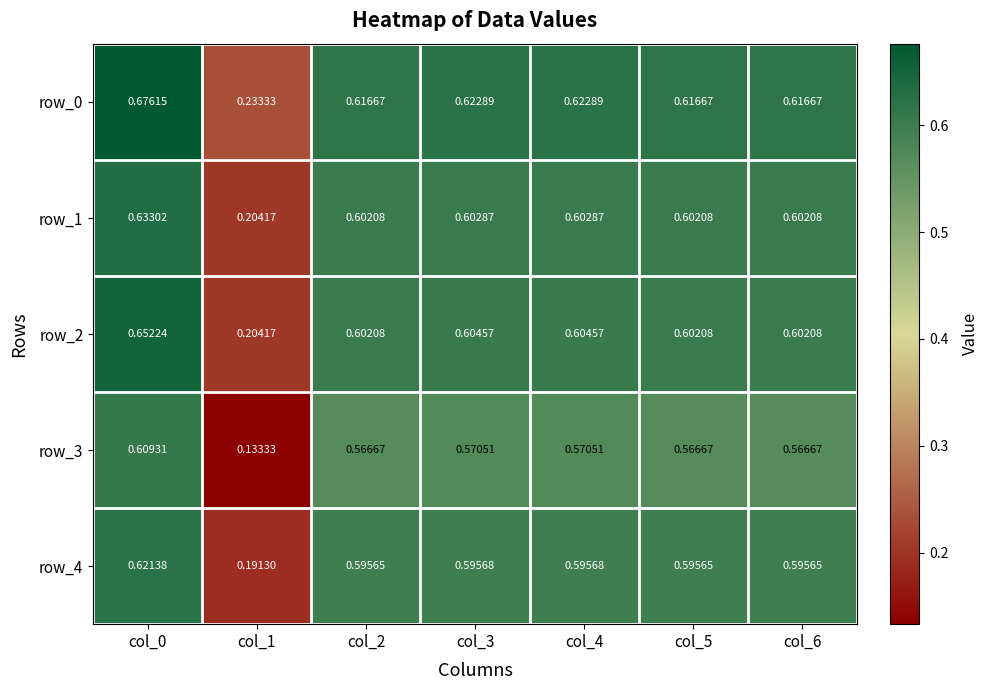

Is the value of row_0 at col_3 greater than the value of row_3 at col_1?

Yes